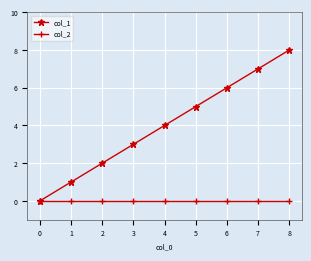

Which series has the largest total across all categories?

col_1